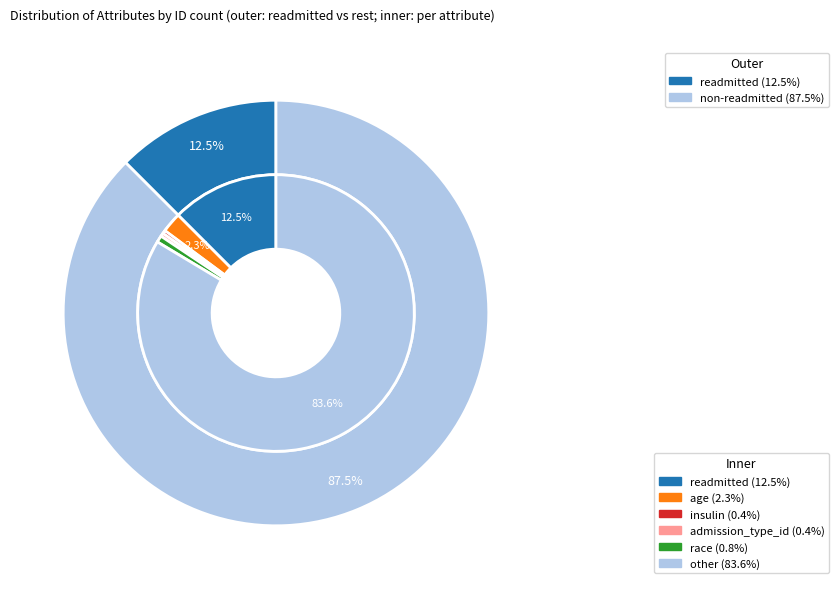

Between admission_type_id and race, which is larger?

race